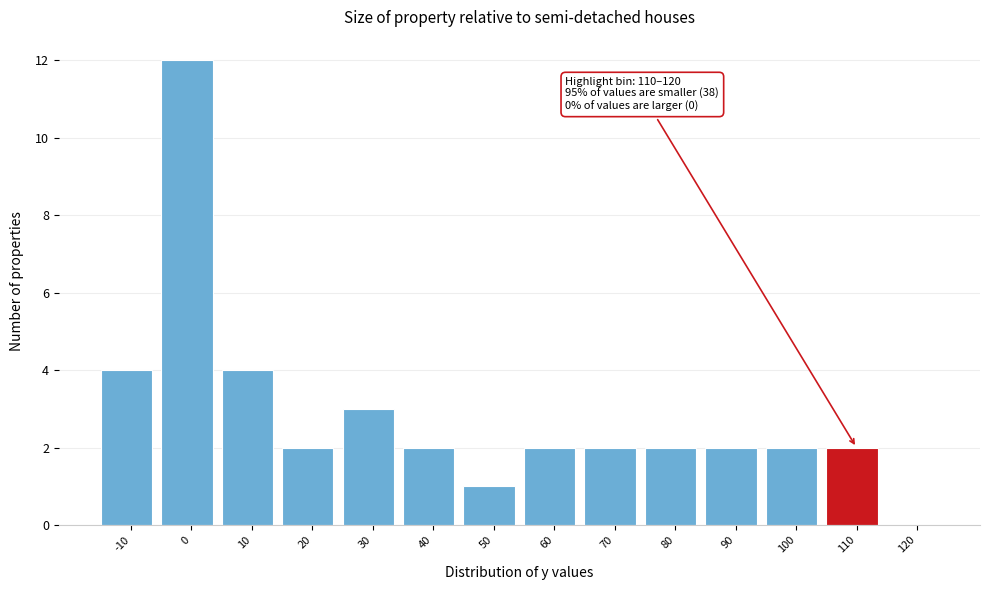

Reading left to right, transcribe all the data shown in this chart.

-10=4	0=12	10=4	20=2	30=3	40=2	50=1	60=2	70=2	80=2	90=2	100=2	110=2	120=0